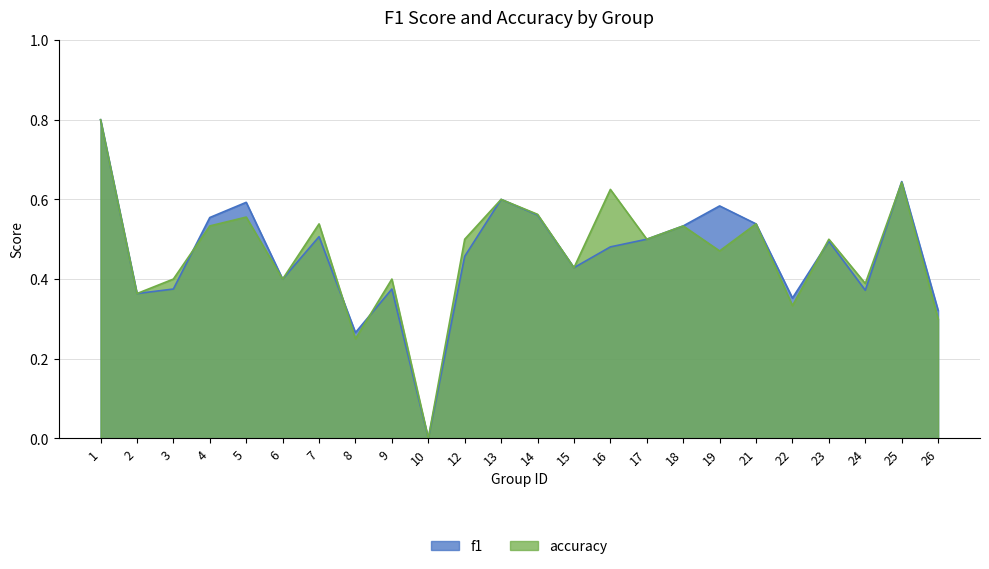

How many distinct data groups are displayed?

2